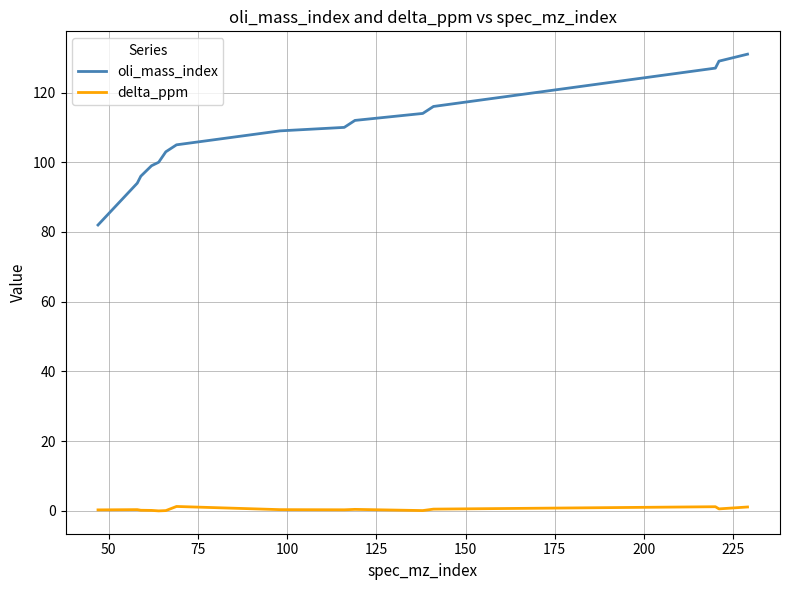

True or false: delta_ppm and oli_mass_index intersect in this chart.

False